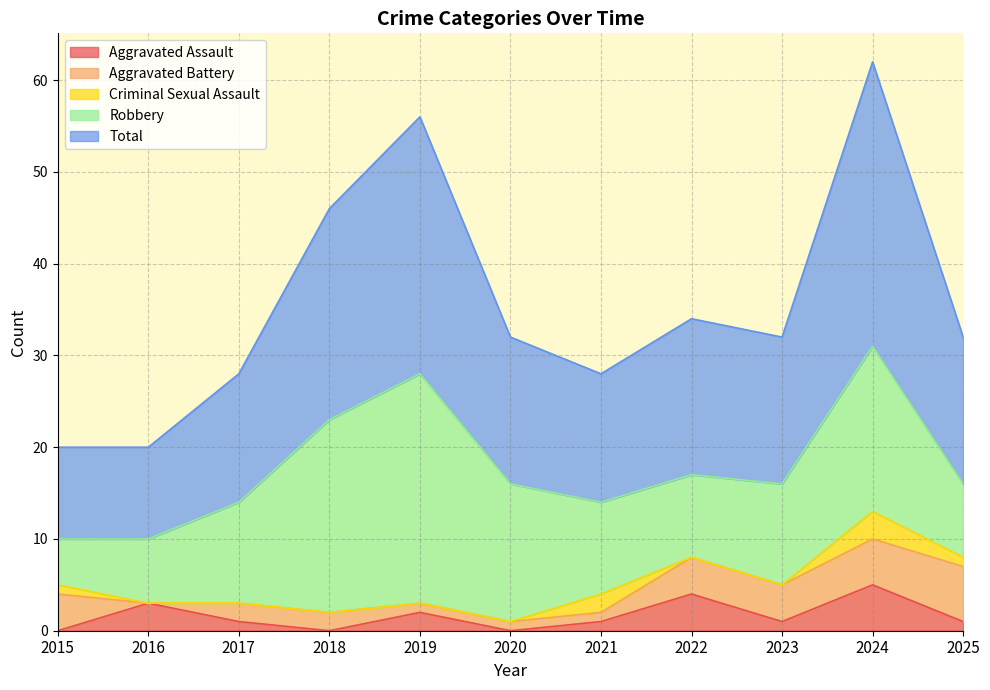

Does the chart display data point markers on the line(s)?

No